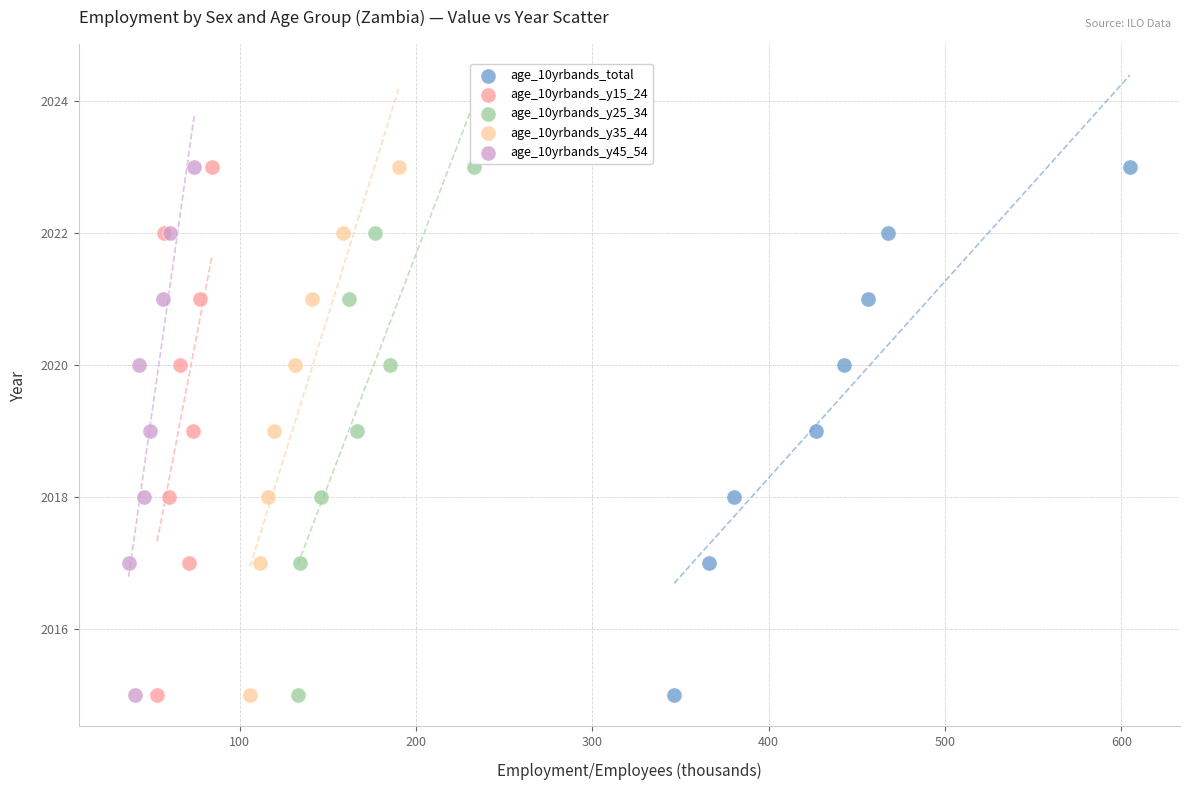

What are all the series names shown in the legend?

age_10yrbands_total, age_10yrbands_y15_24, age_10yrbands_y25_34, age_10yrbands_y35_44, age_10yrbands_y45_54